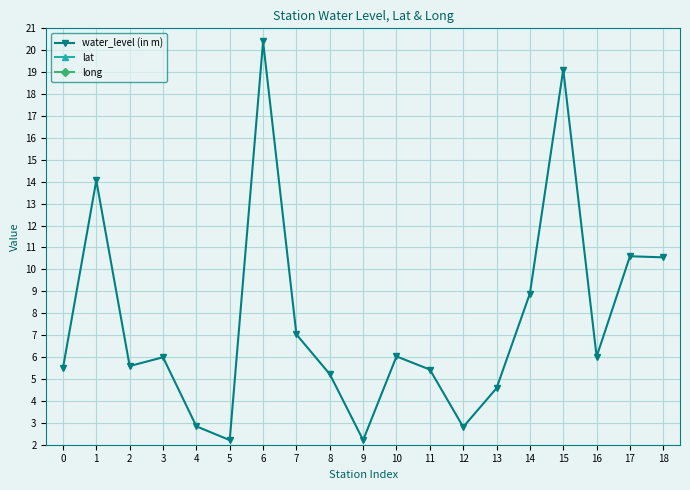

Which category has the lowest value in the long series?

16